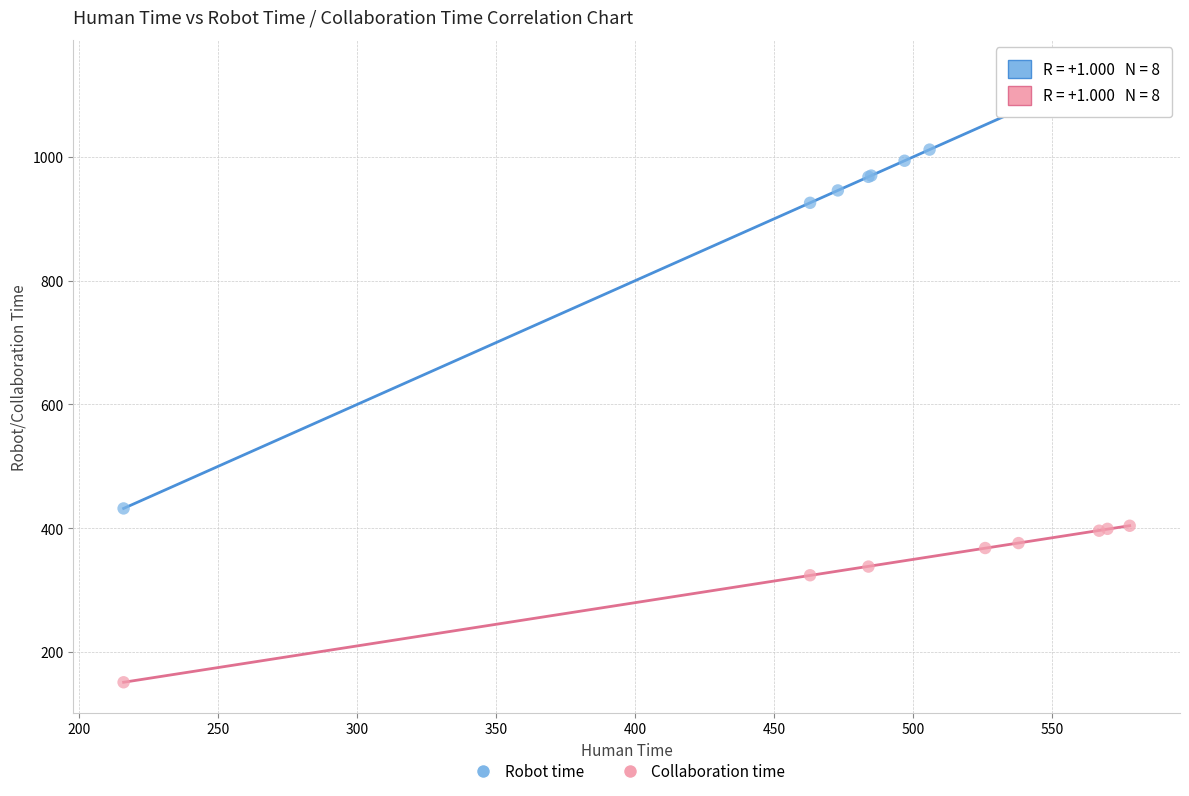

Which series contains the lowest Y value?

Collaboration time